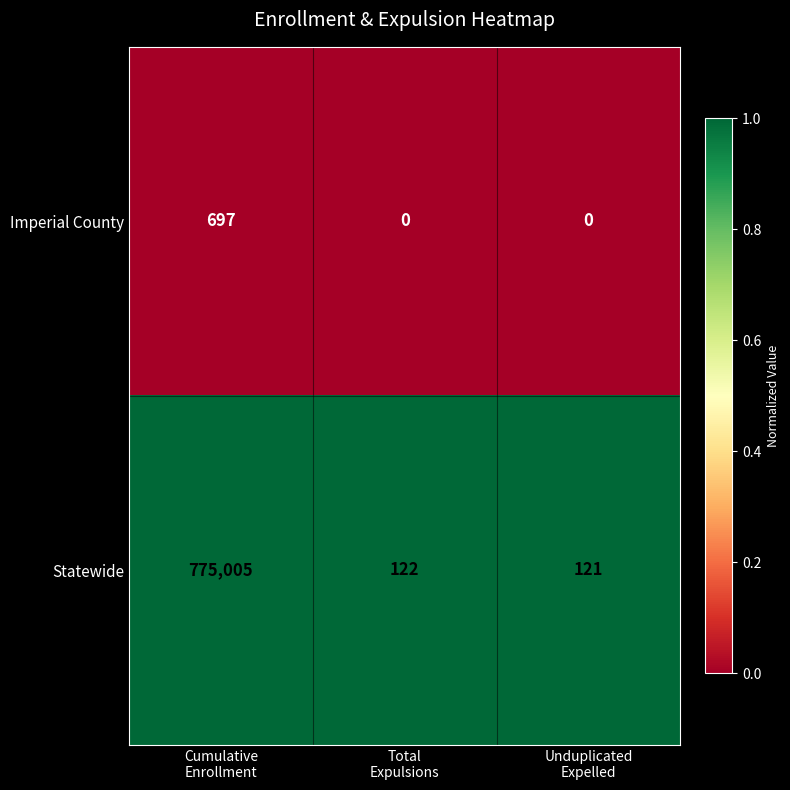

Rank the series by their average value, from lowest to highest.

Imperial County, Statewide